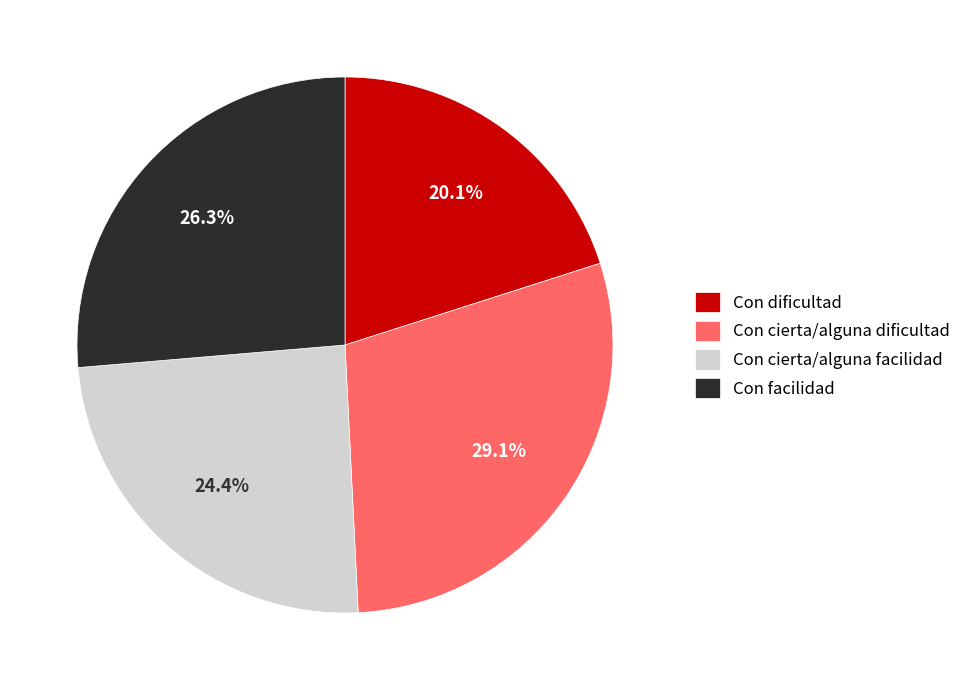

To the nearest percent, what is the difference between the Con cierta/alguna dificultad and Con cierta/alguna facilidad slice percentages?

5%